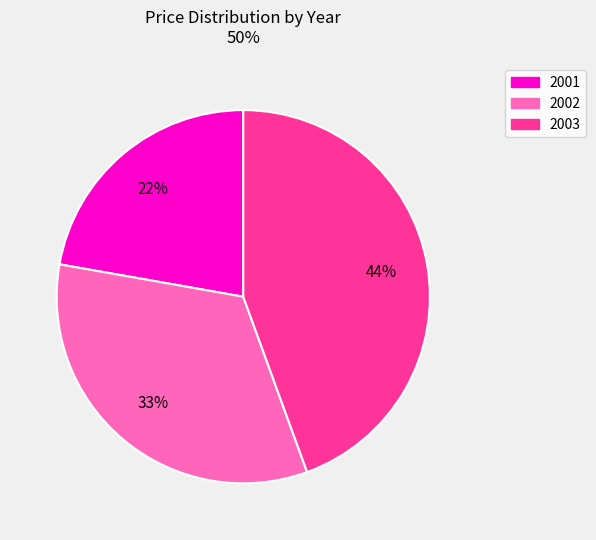

How many segments does this pie chart have?

3